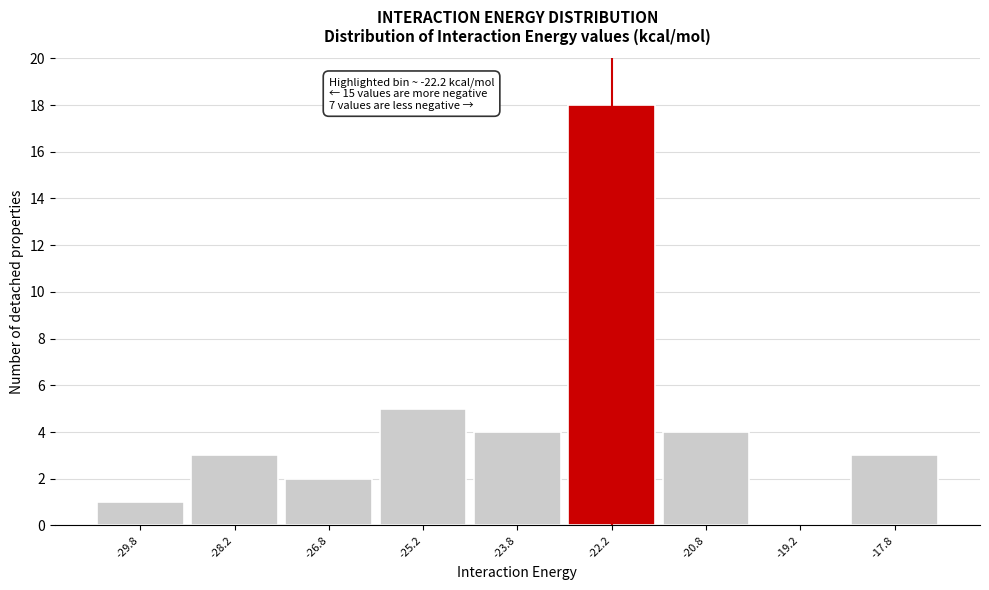

Which range on the x-axis has the tallest bar?

-23.0 to -21.5